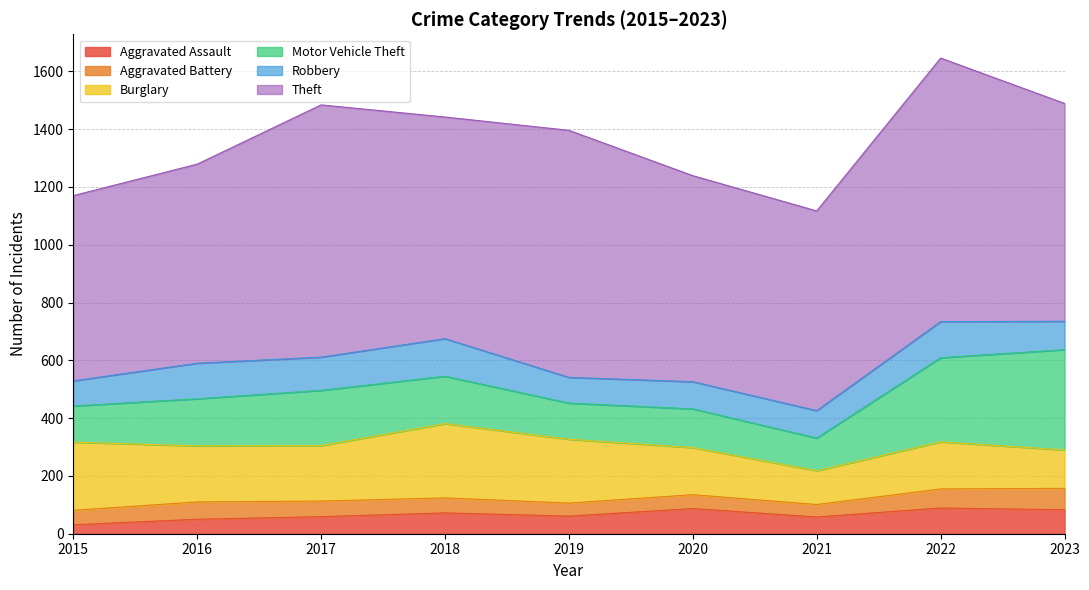

What is the average value of the Robbery series?

106